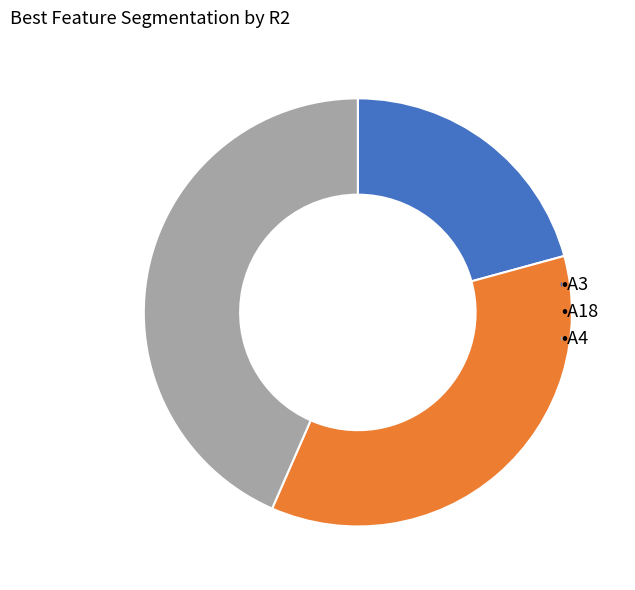

Count the number of slices in the pie.

3